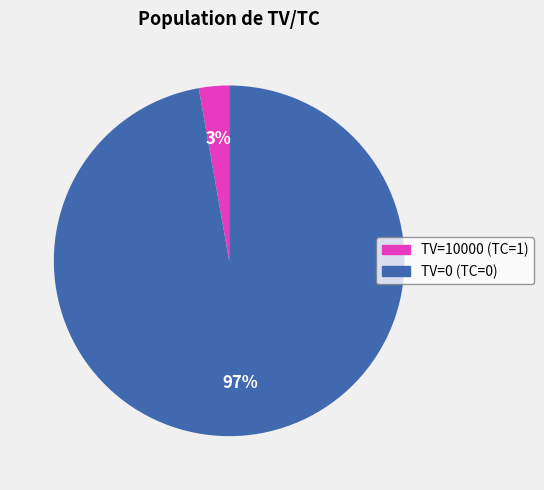

Does any single category account for the majority?

Yes